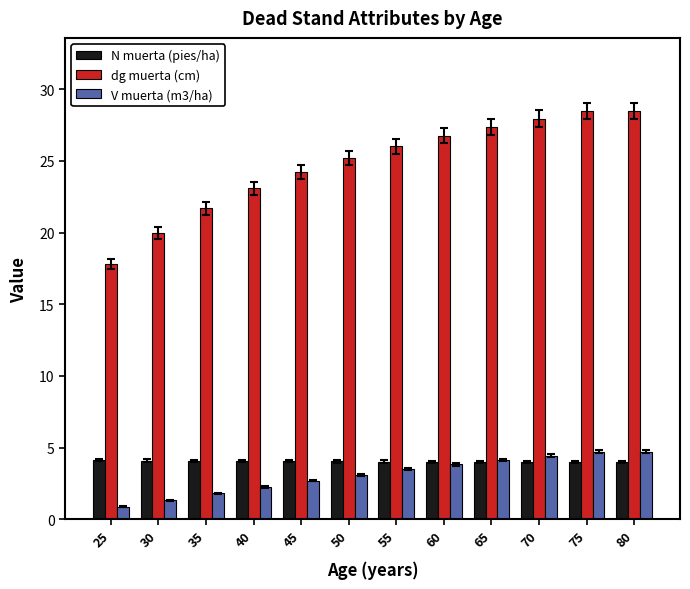

At how many categories does at least one series exceed 21?

10